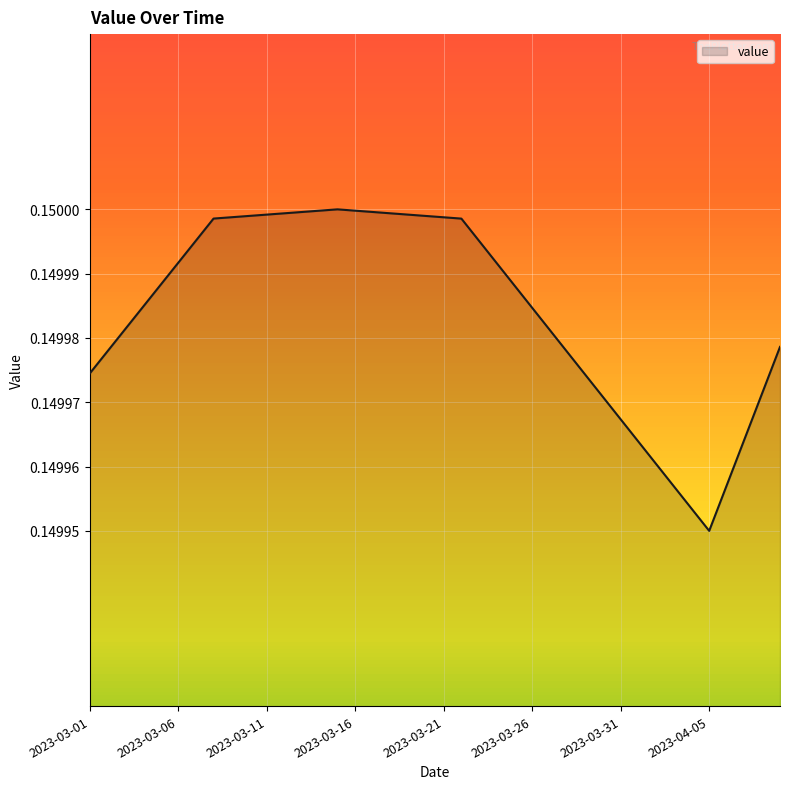

Does the chart display data point markers on the line(s)?

No